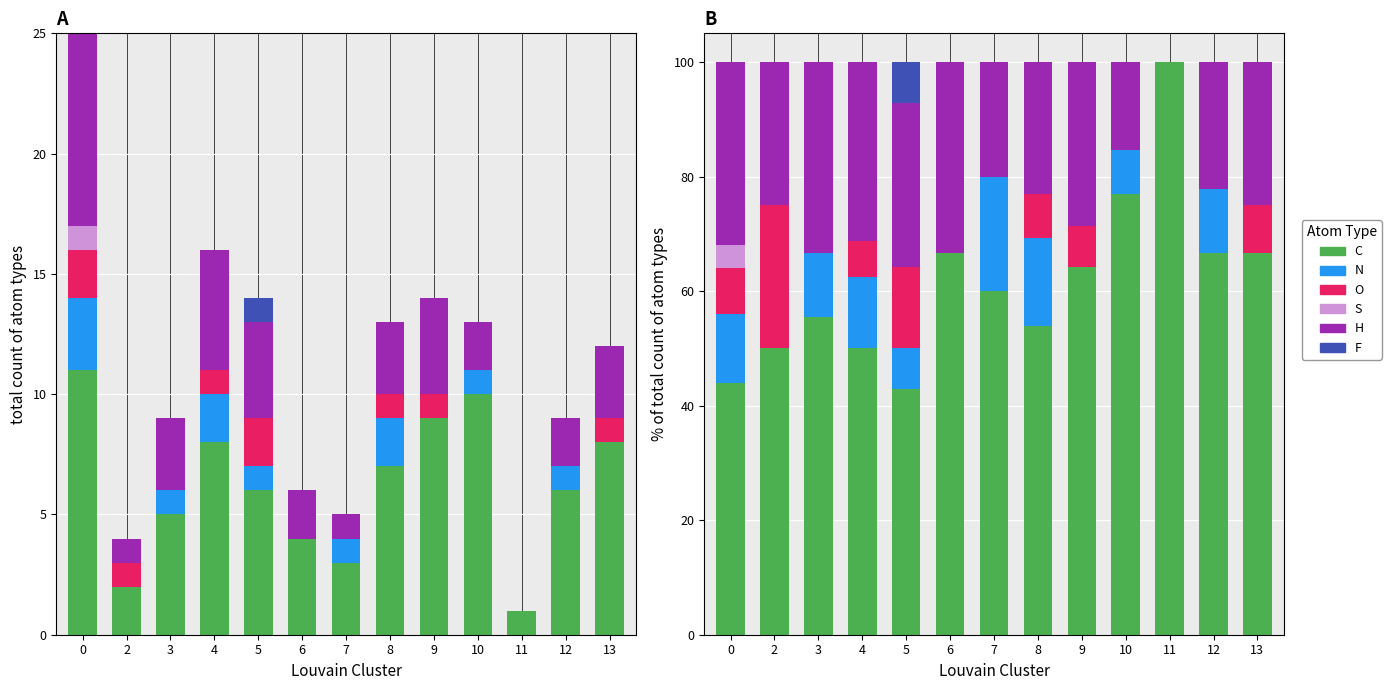

Which label corresponds to the smallest value in the chart?

2